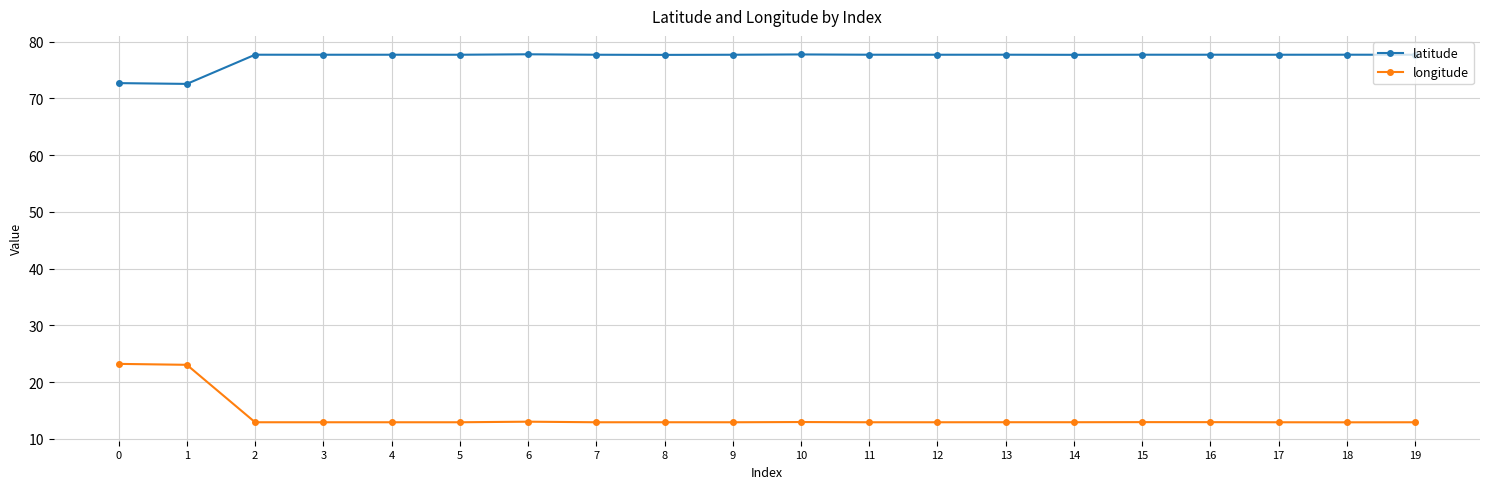

True or false: latitude and longitude intersect in this chart.

False